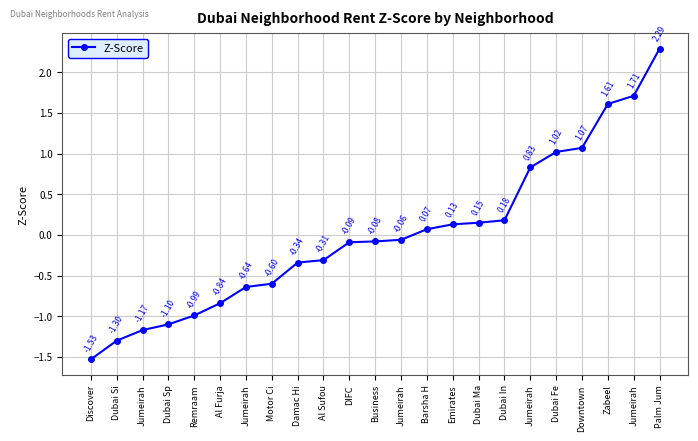

How many positive values are there?

10